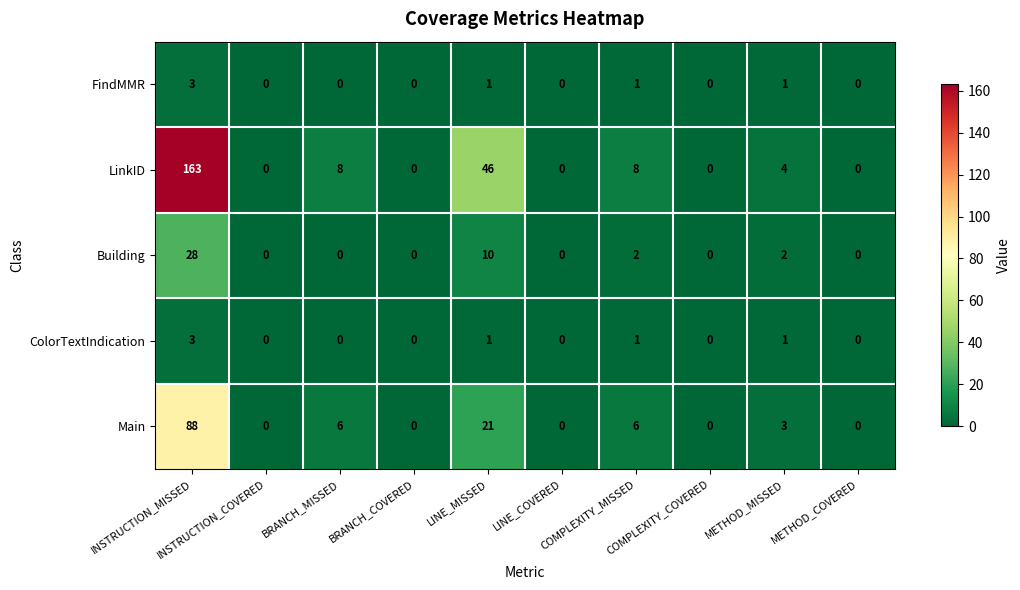

Which series has the largest total across all categories?

LinkID